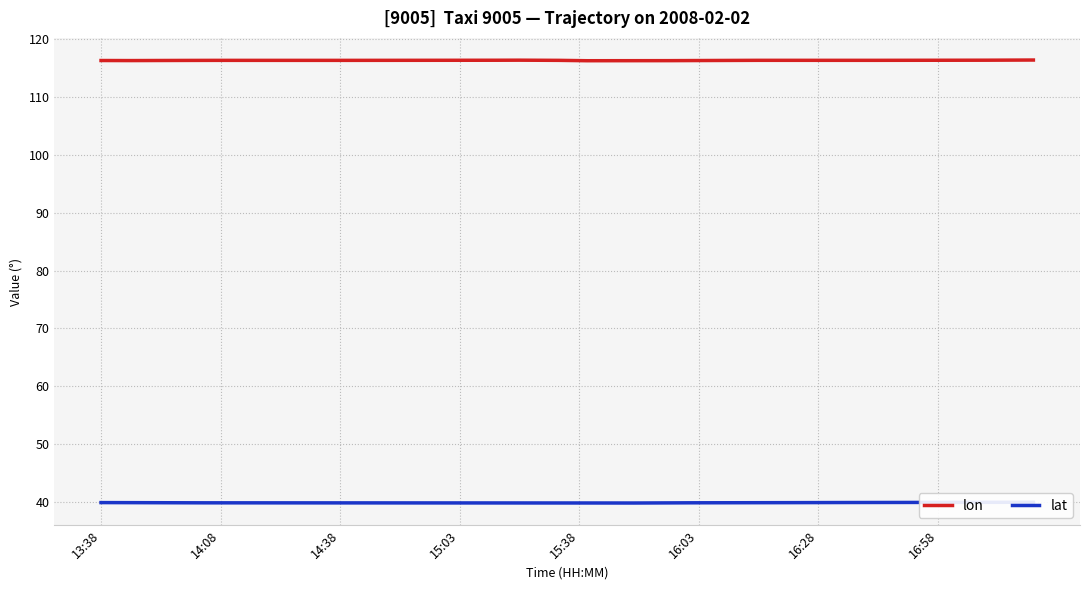

Rank the series by their maximum value, from lowest to highest.

lat, lon